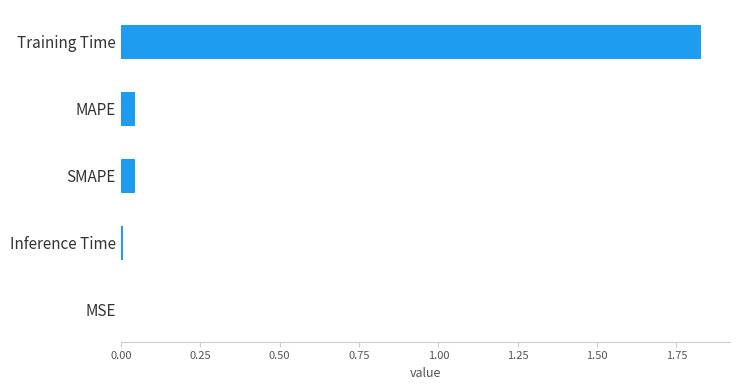

What is the sum of all values?

1.9